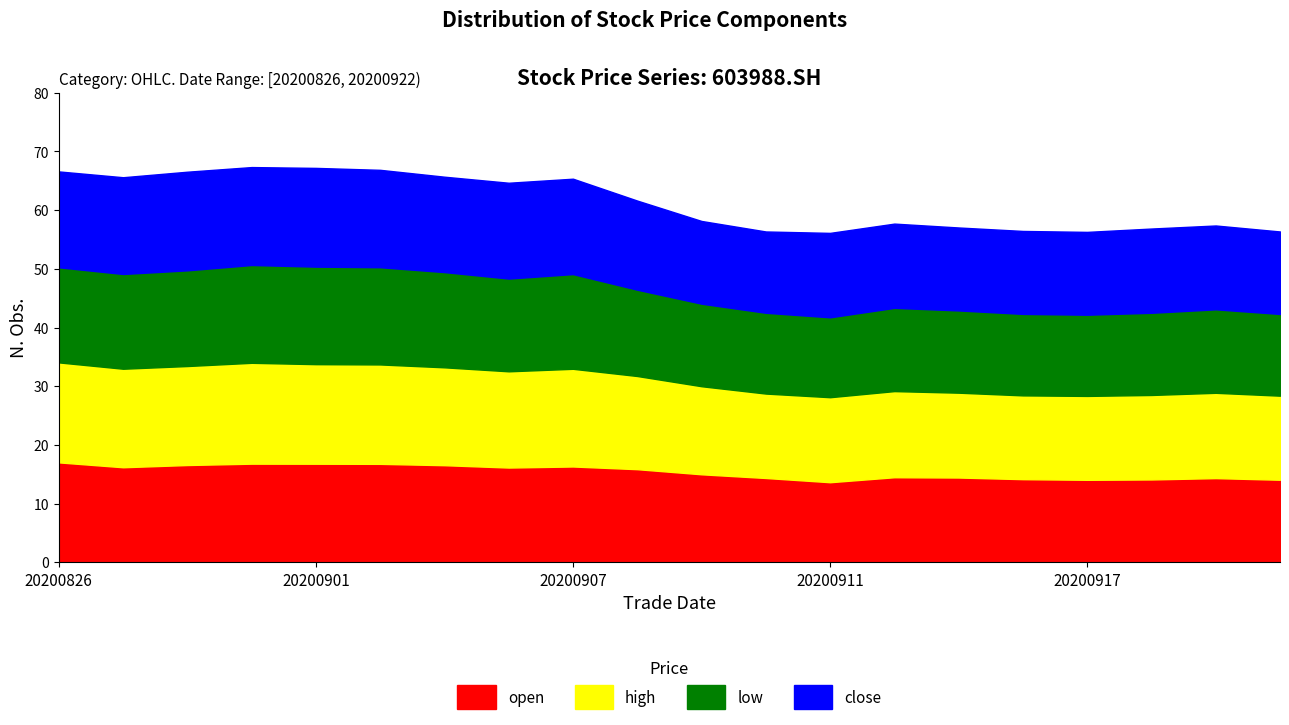

How many data points in low are less than 14?

5